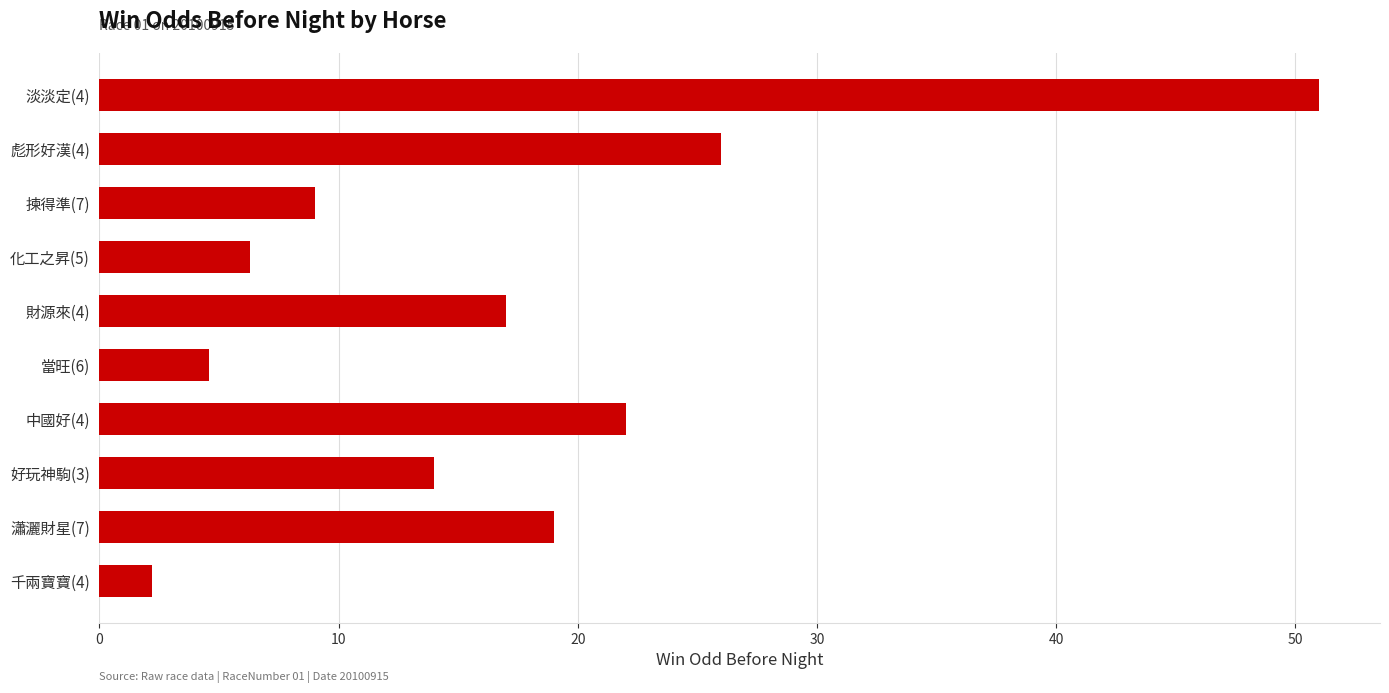

The chart shows a value of 4.6 at 當旺(6). True or false?

True